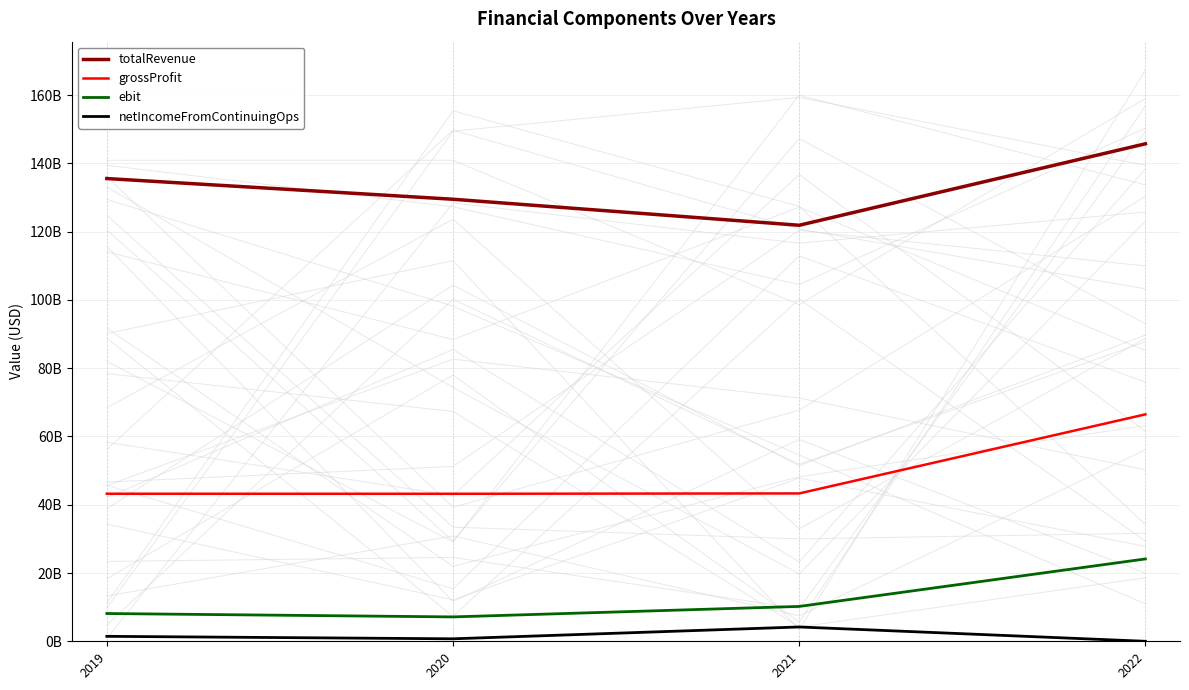

Count the totalRevenue values in the range 129508700000 to 145751800000.

3